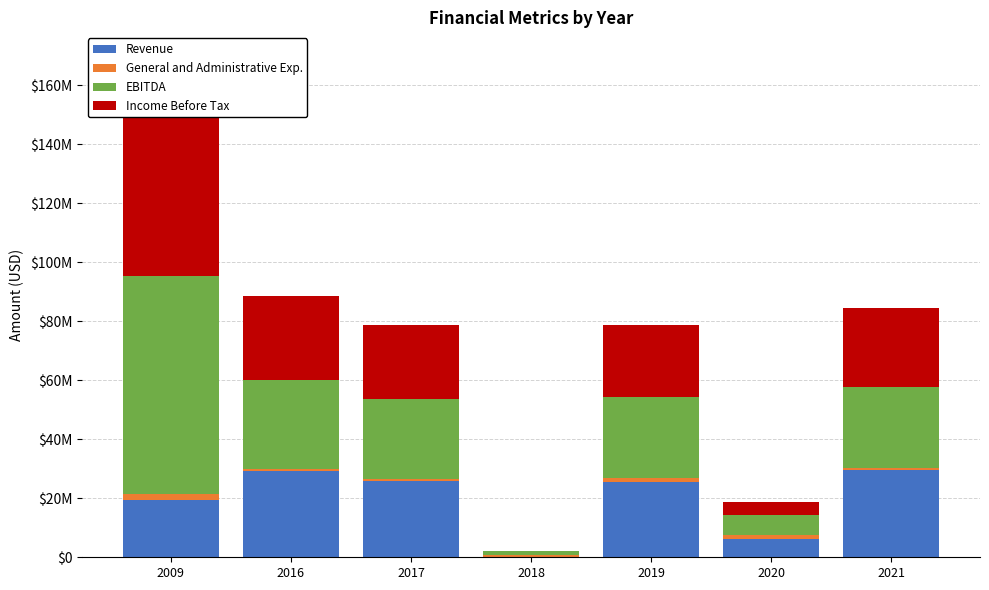

At which label does General and Administrative Exp. first exceed 851839?

2009